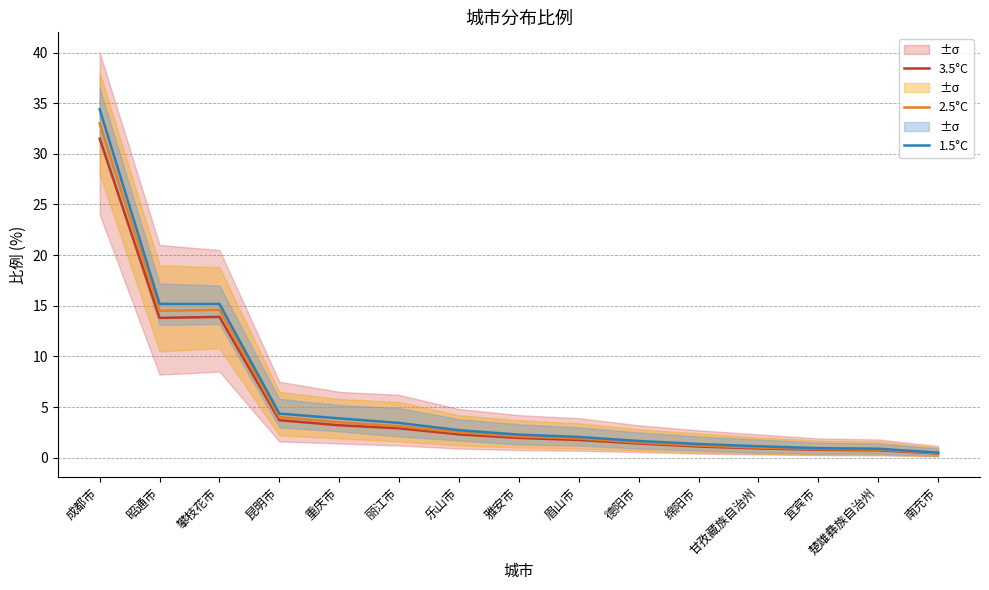

True or false: 1.5°C and 3.5°C cross at least once.

False